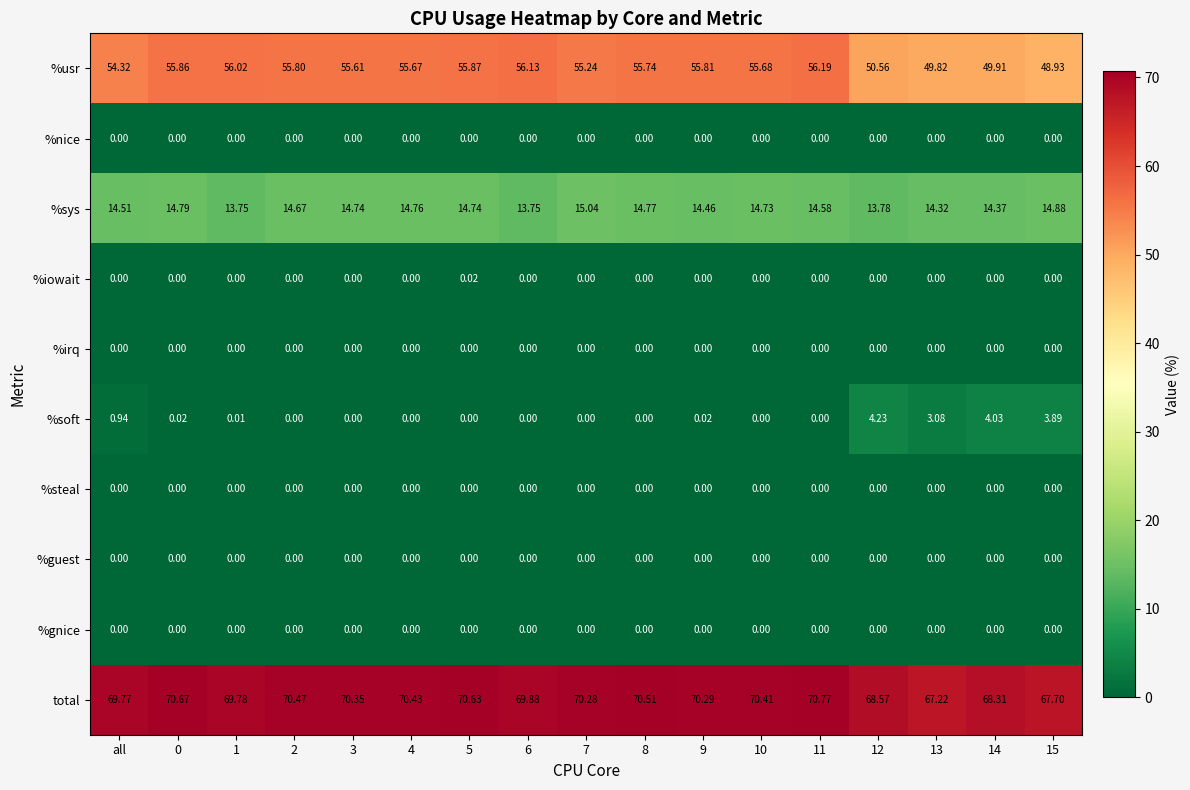

Which series has the largest total across all categories?

total